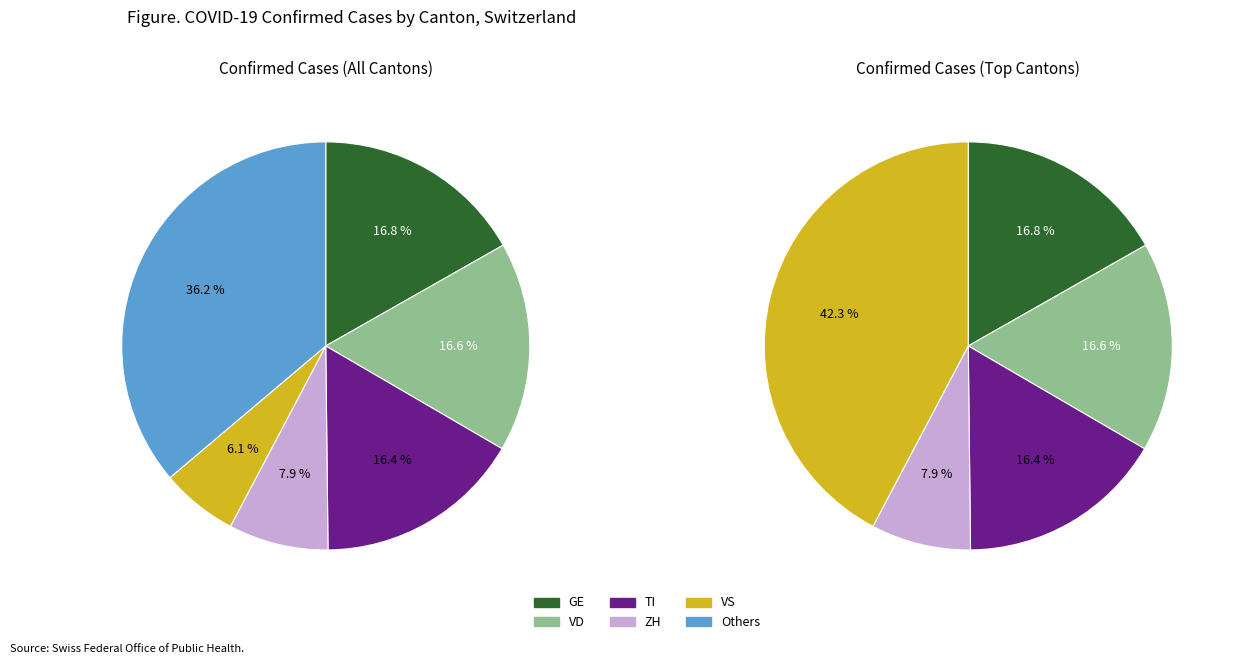

Combined, do GR and NW account for over 50%?

No